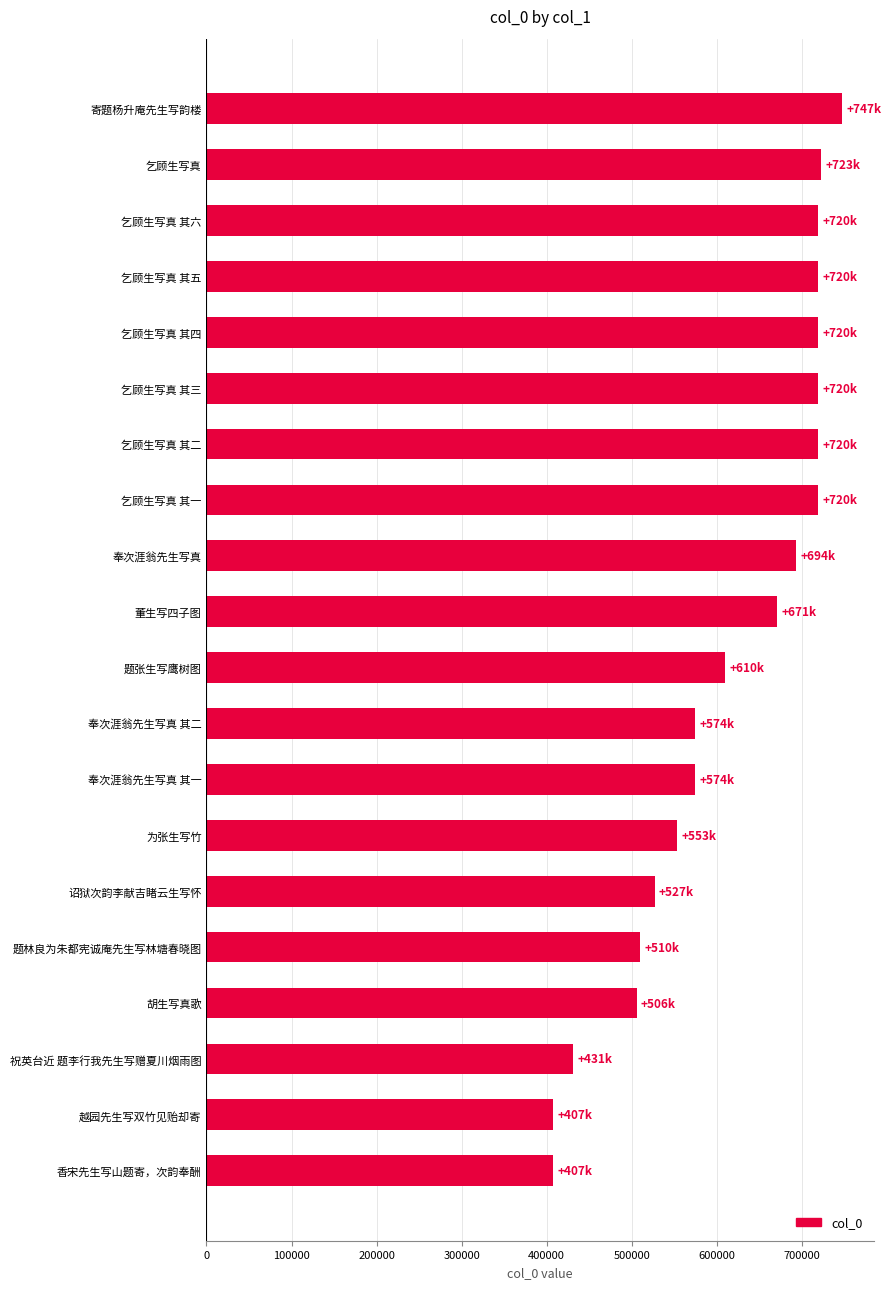

What is the value of the 7th bar from the top?

719530